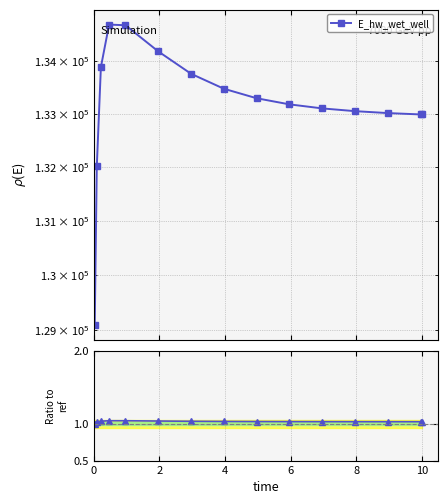

Which series has the widest spread of values?

E_hw_wet_well